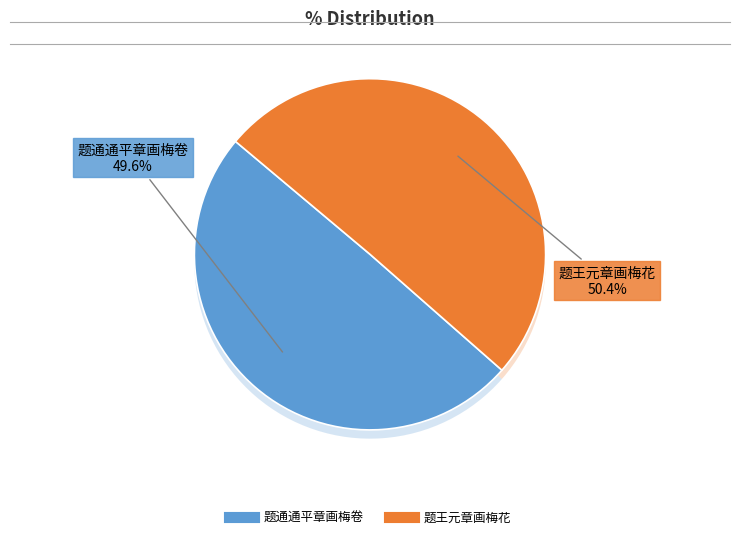

Is the sum of 题通通平章画梅卷 and 题王元章画梅花 greater than half?

Yes